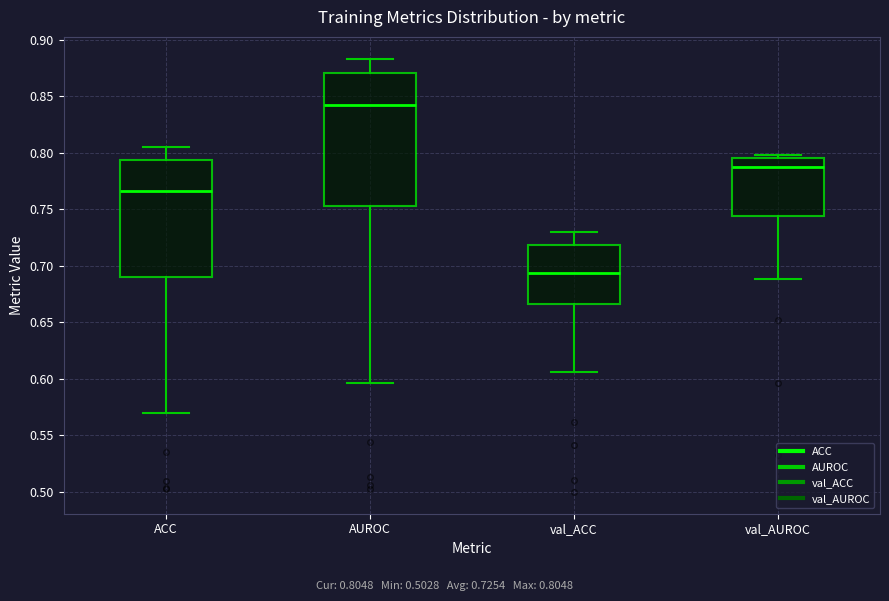

Reading left to right, read every box against the y-axis: the position of its median line, the range the box covers, and the ends of its whiskers. The values are not printed on the chart, so give them approximately, as read against the axis.

ACC: median 0.765, box 0.690 to 0.795, whiskers 0.570 to 0.805
AUROC: median 0.840, box 0.750 to 0.870, whiskers 0.595 to 0.885
val_ACC: median 0.695, box 0.665 to 0.720, whiskers 0.605 to 0.730
val_AUROC: median 0.790, box 0.745 to 0.795, whiskers 0.690 to 0.800